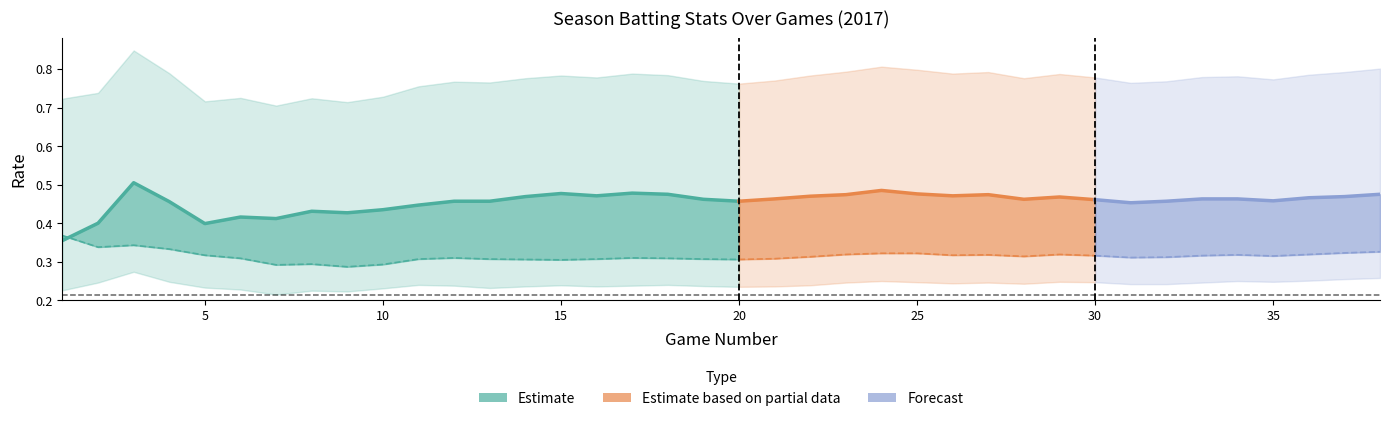

In OBP, how many points are higher than both neighbors (excluding endpoints)?

7